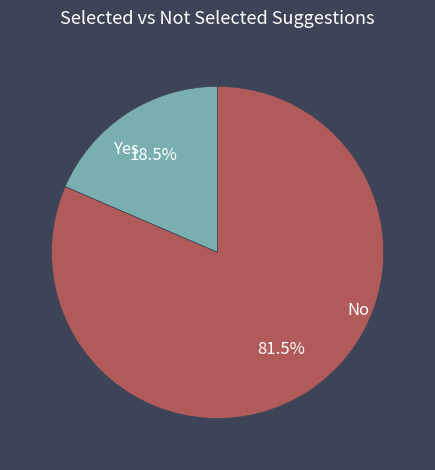

Is there a majority slice in this chart?

Yes